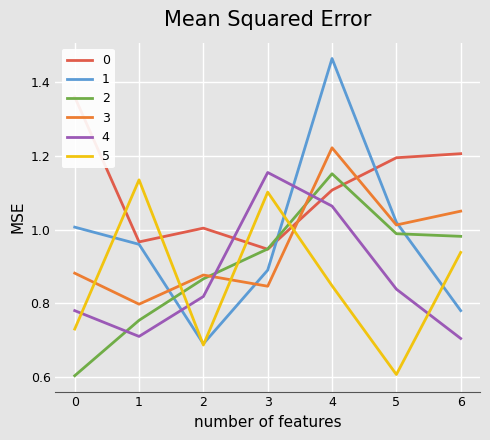

Which series changed the most between 3 and 5?

5